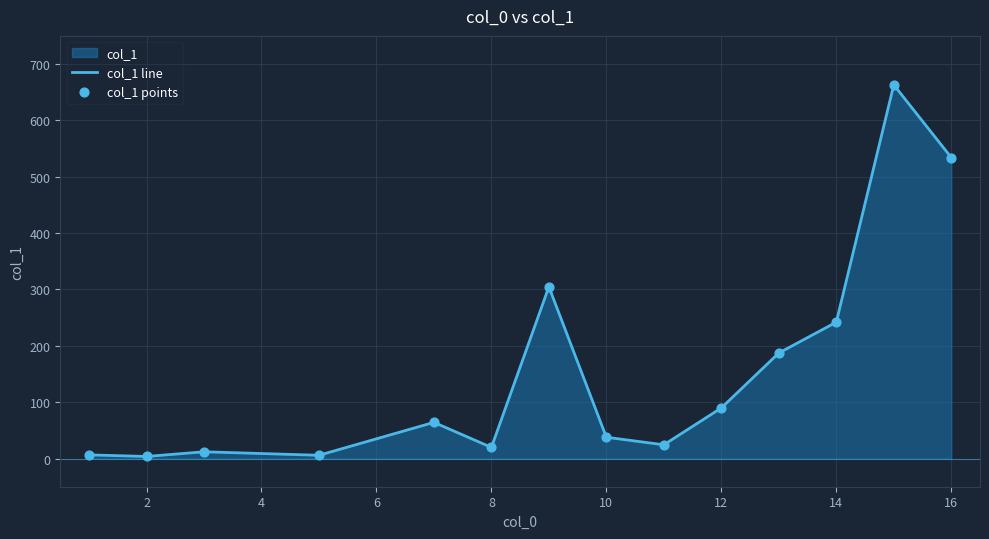

What is the greatest value displayed?

663.1